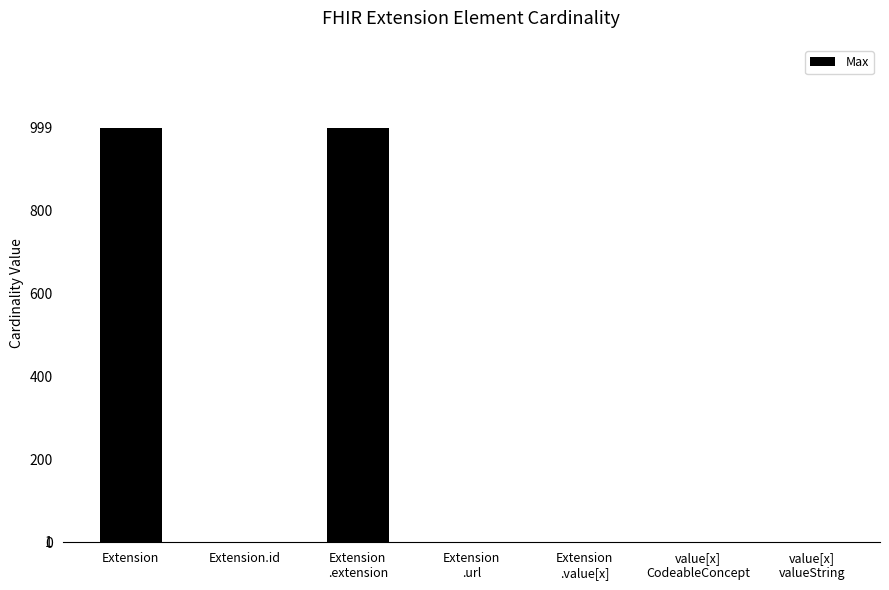

What is the sum of all values?

2003